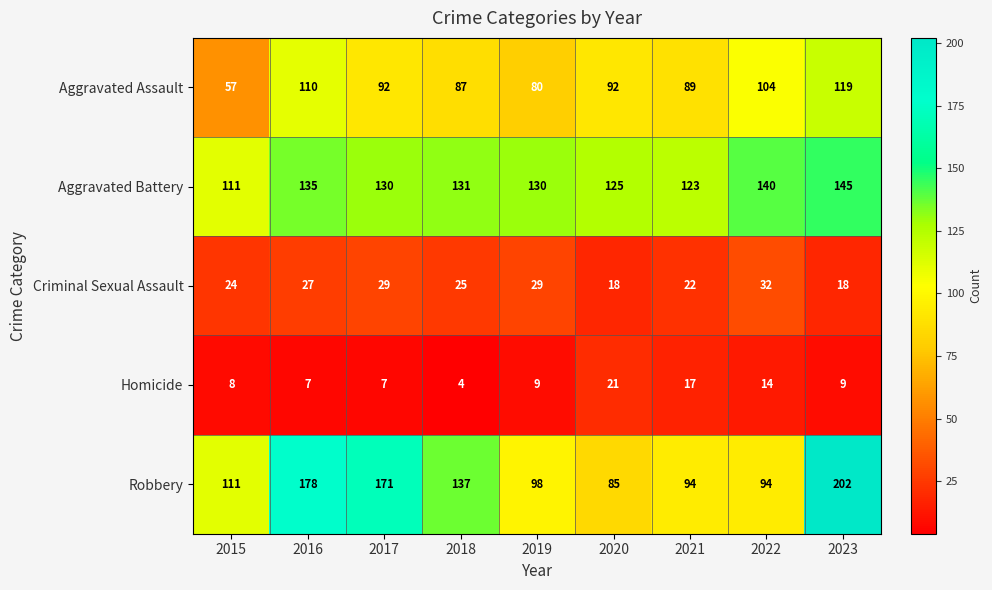

At which category is the sum across all series the highest?

2023